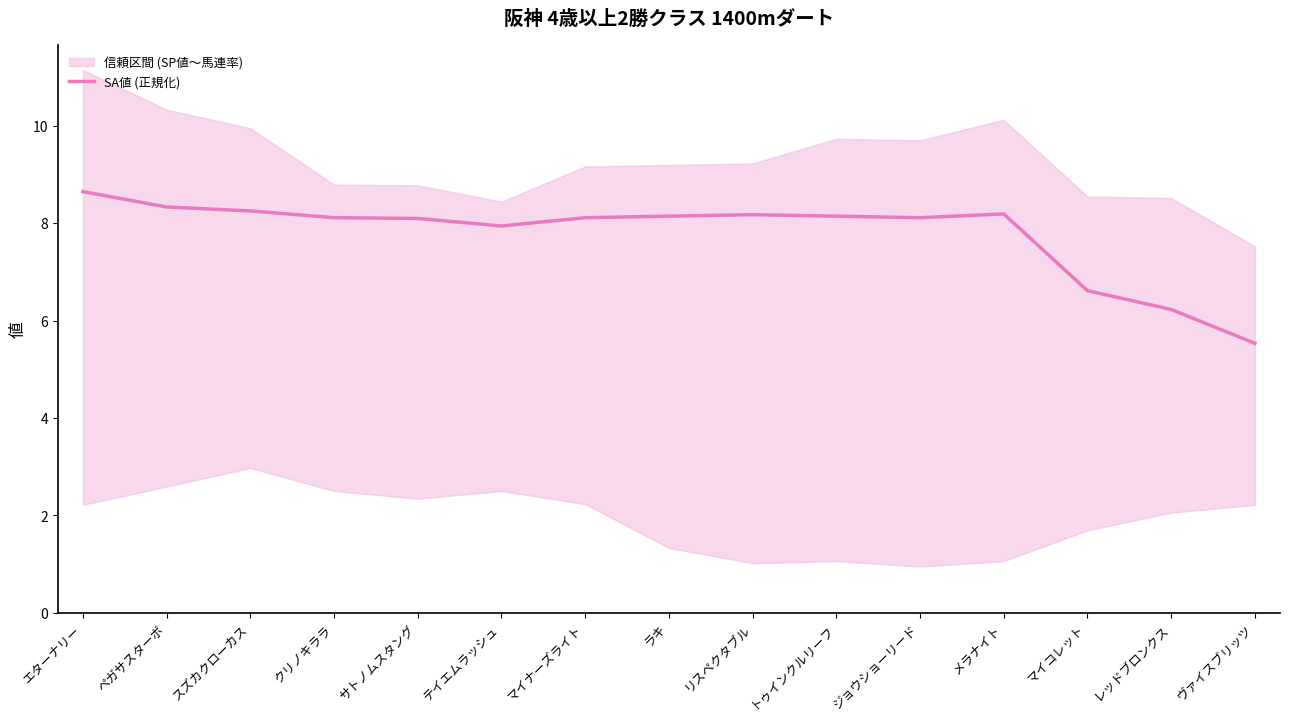

At which category does the data reach its first local valley?

テイエムラッシュ